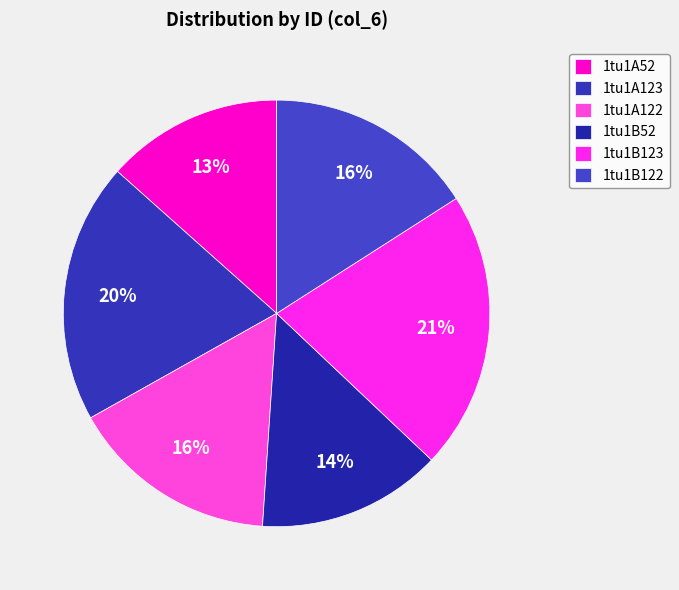

Which has a higher value, 1tu1A123 or 1tu1A52?

1tu1A123